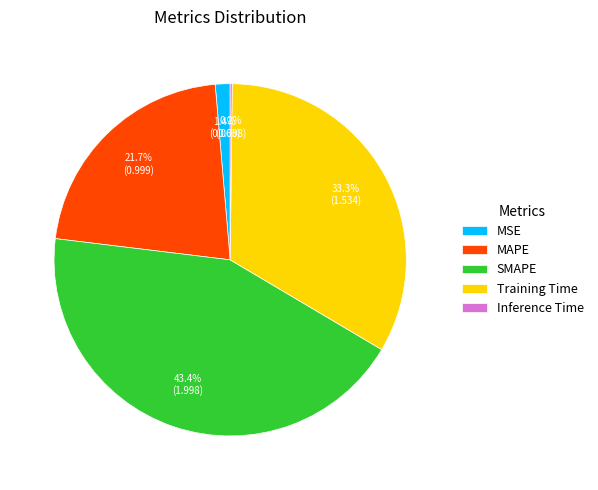

What is the ratio of the value at SMAPE to the value at Training Time?

1.3